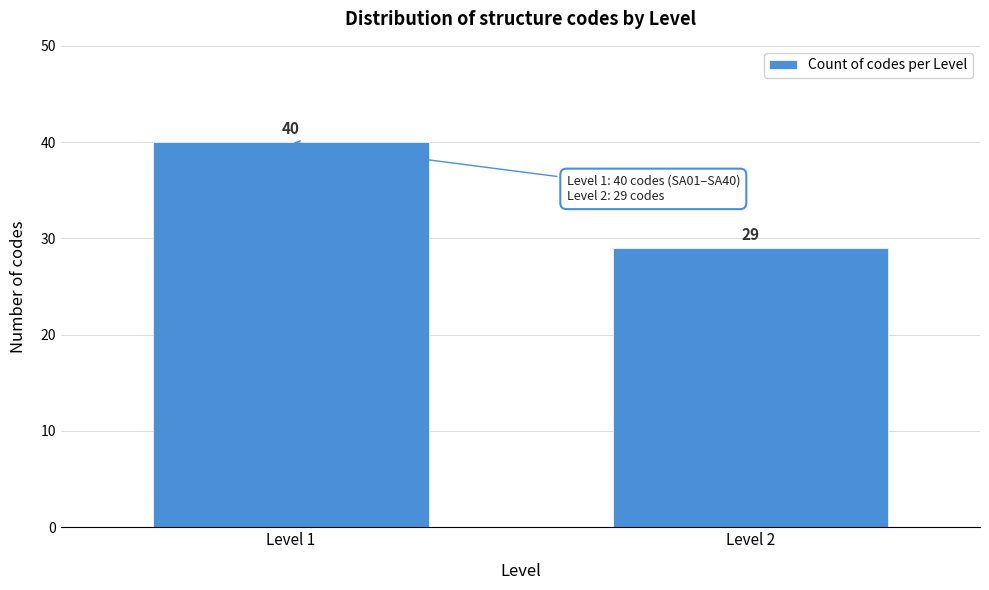

Reading left to right, extract all data points from this chart.

Level 1=40	Level 2=29